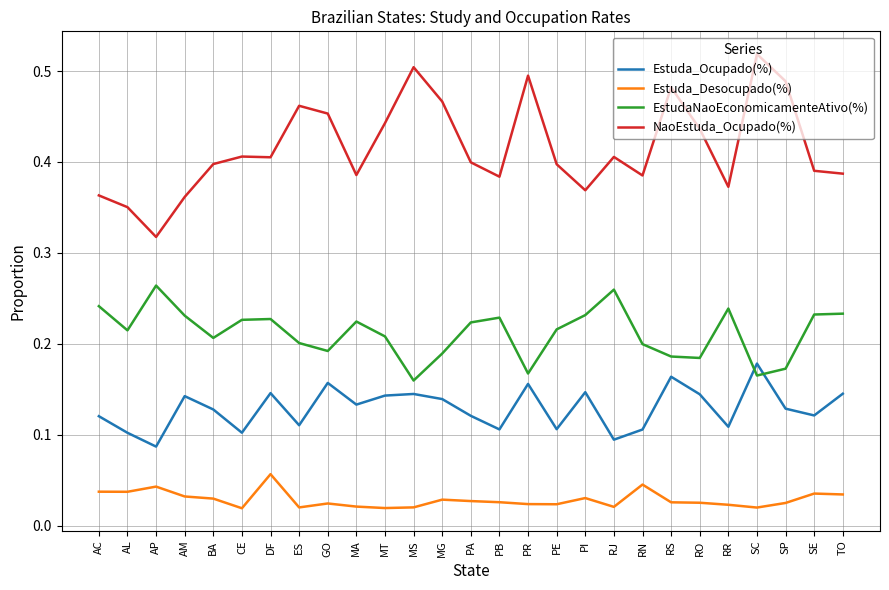

What is the total value across all series at ES?

0.8